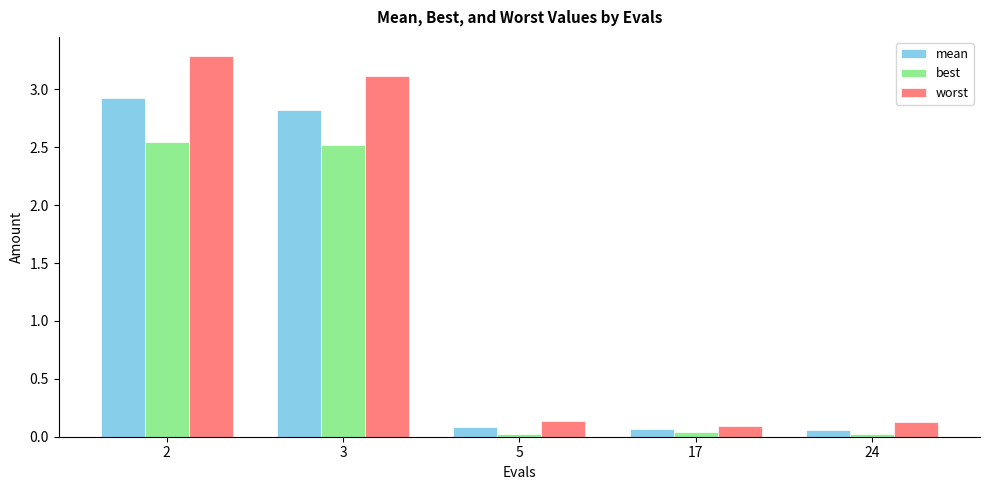

How many data points does each series have?

5